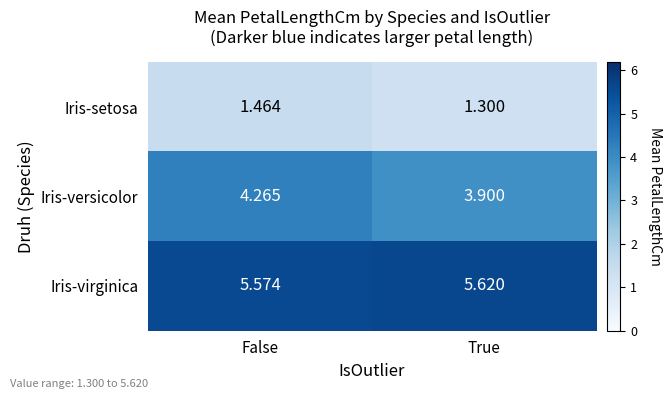

Is the value of Iris-setosa at False greater than the value of Iris-virginica at False?

No